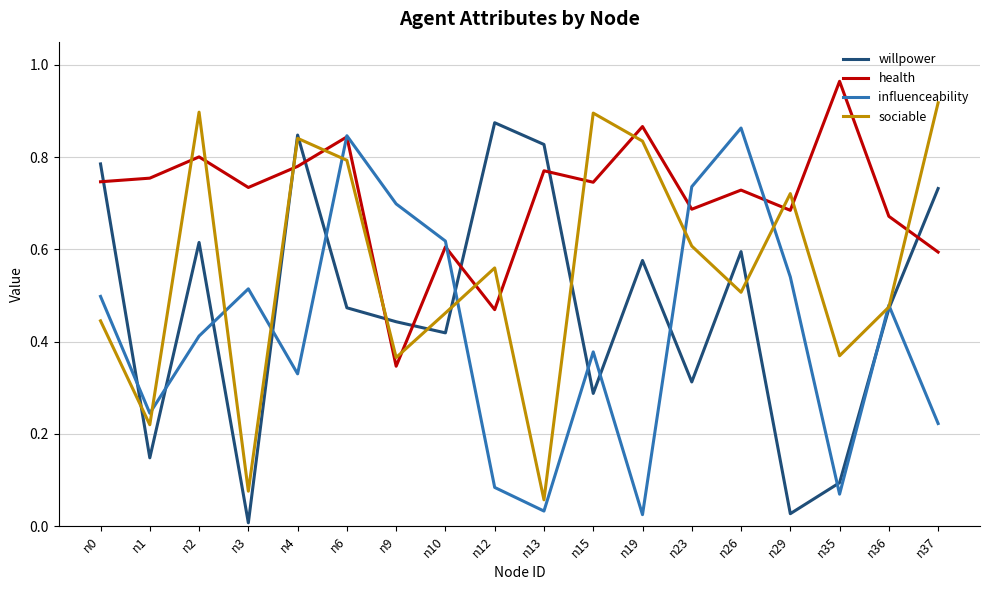

How many lines are shown in the chart?

4